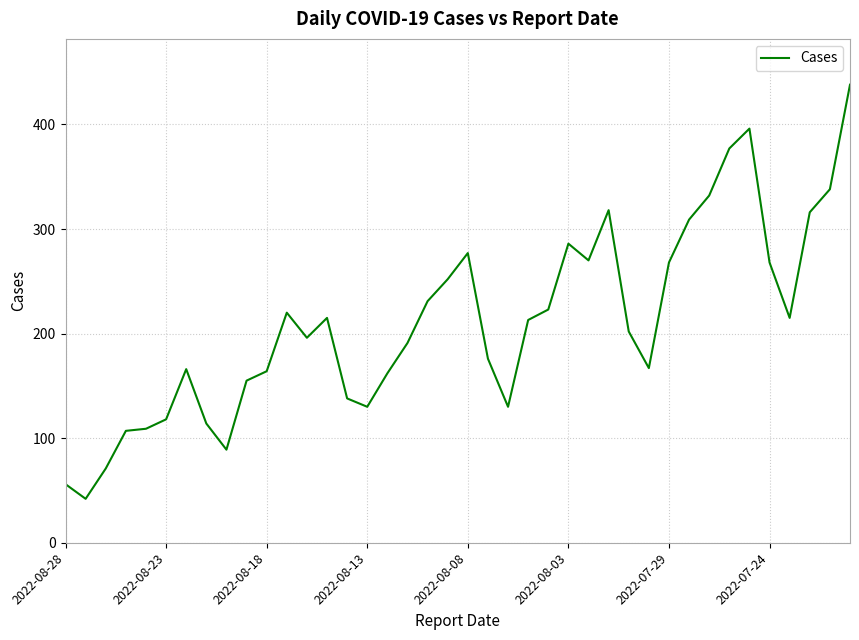

What is the difference between the maximum and minimum values?

396